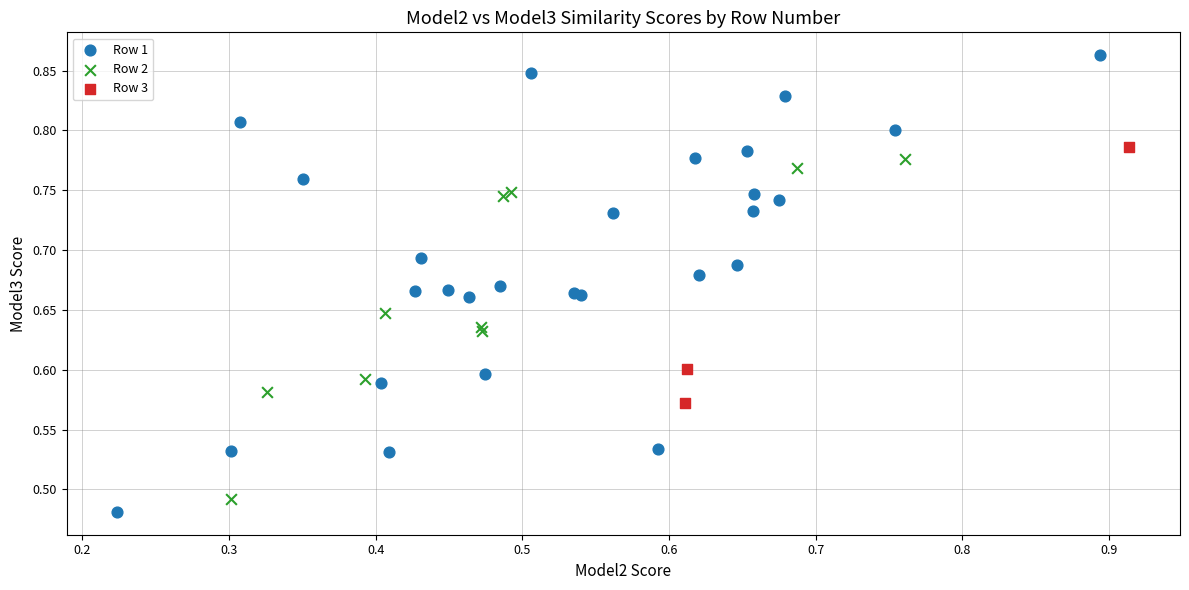

Which series contains the highest Y value?

Row 1